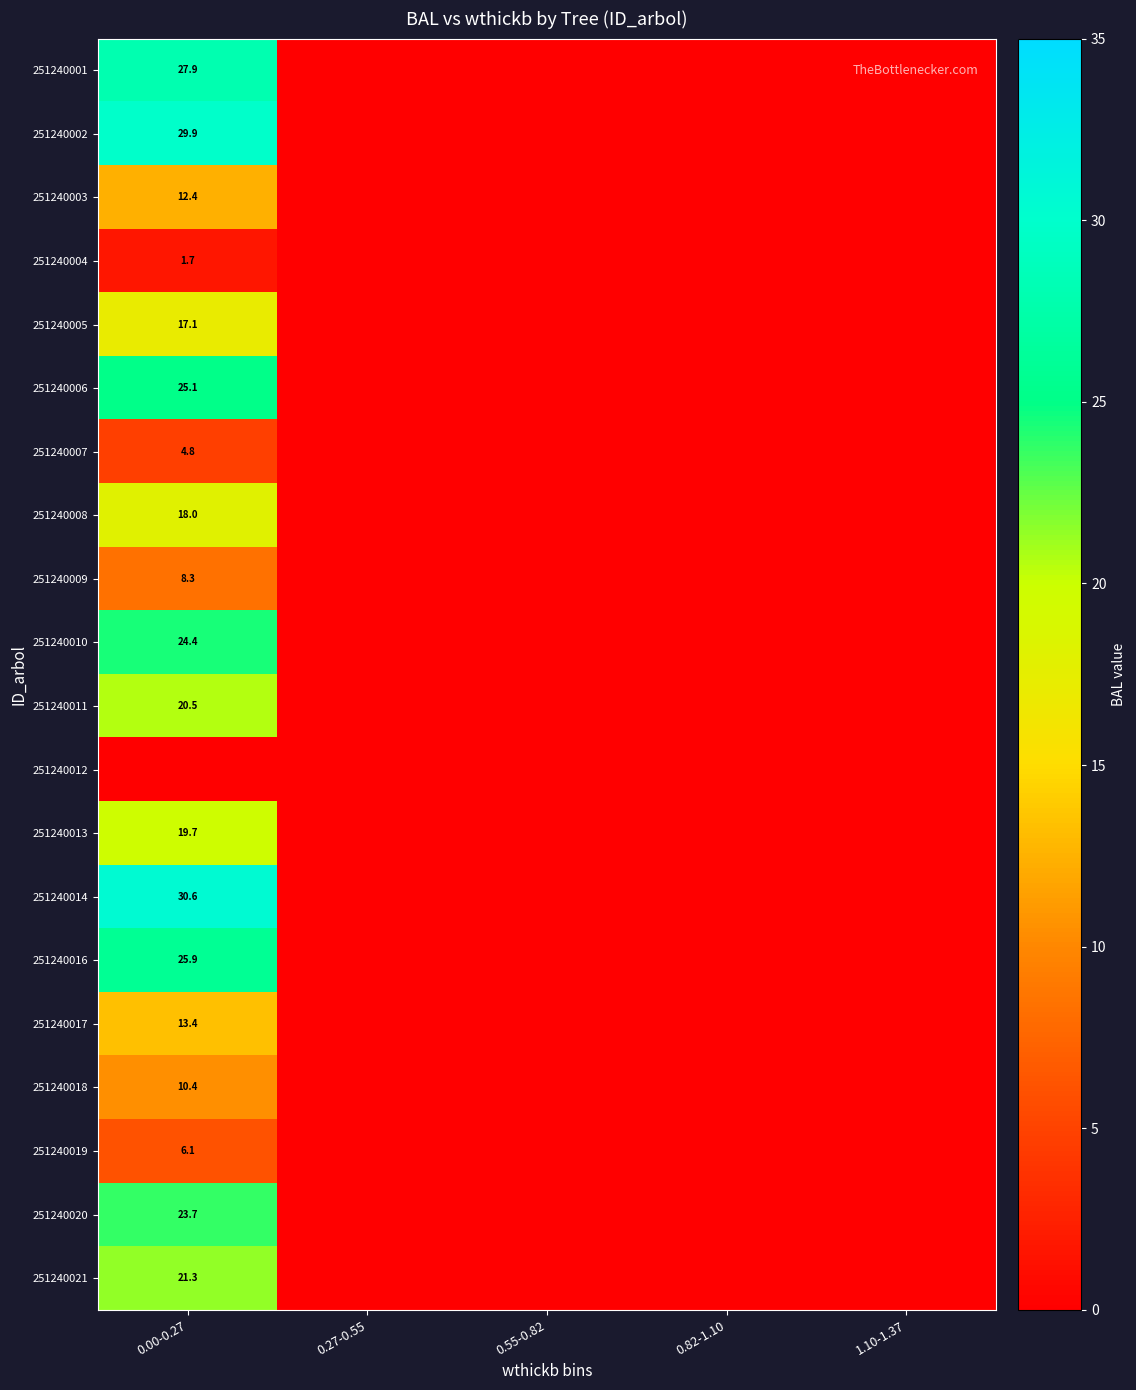

Is it true that 251240010 equals 24.4 at 0.00-0.27?

True